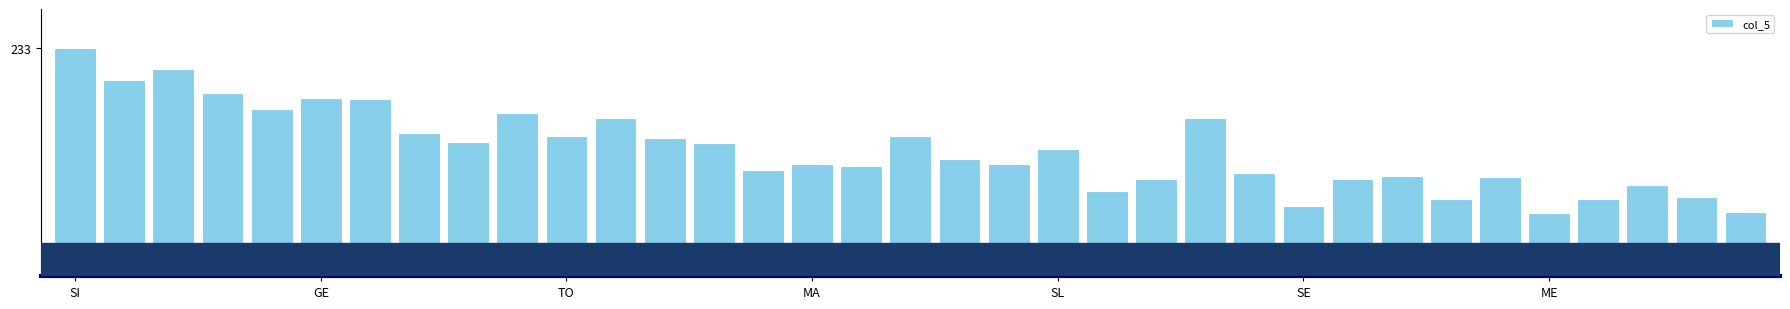

How many bars are there in total?

35